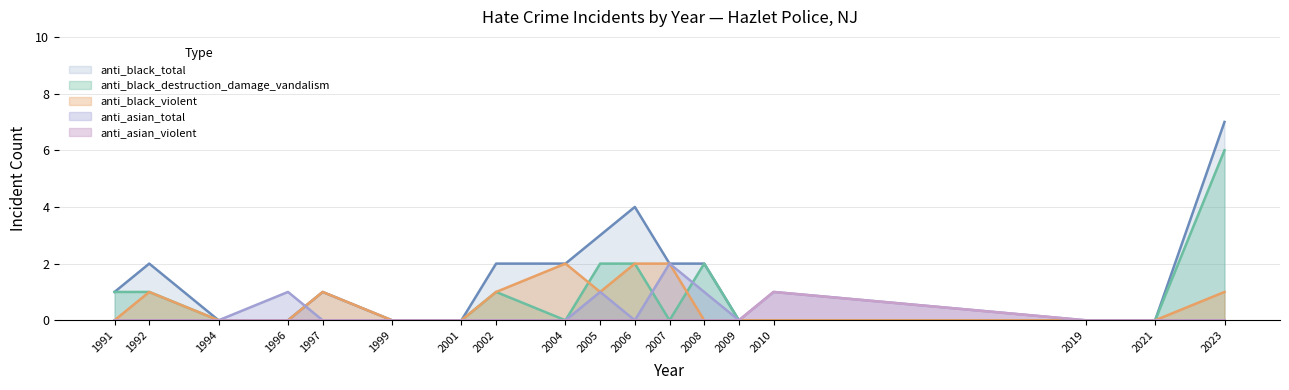

Does the chart display data point markers on the line(s)?

No